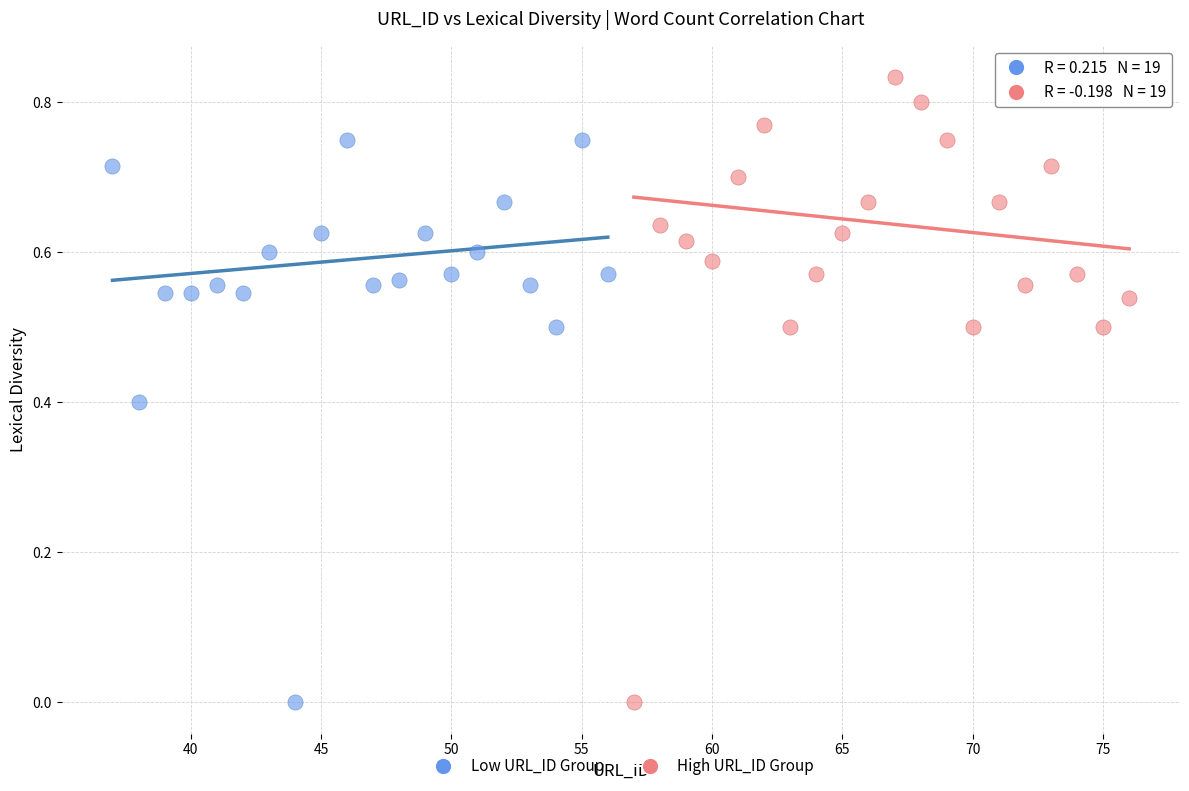

Which series reaches the maximum Y coordinate?

High URL_ID Group